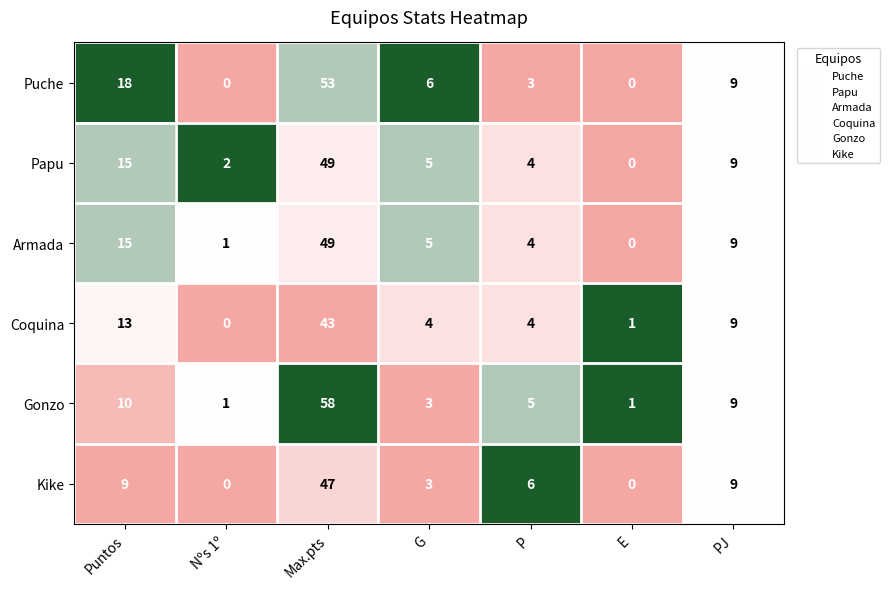

At which category is the sum across all series the highest?

Max.pts